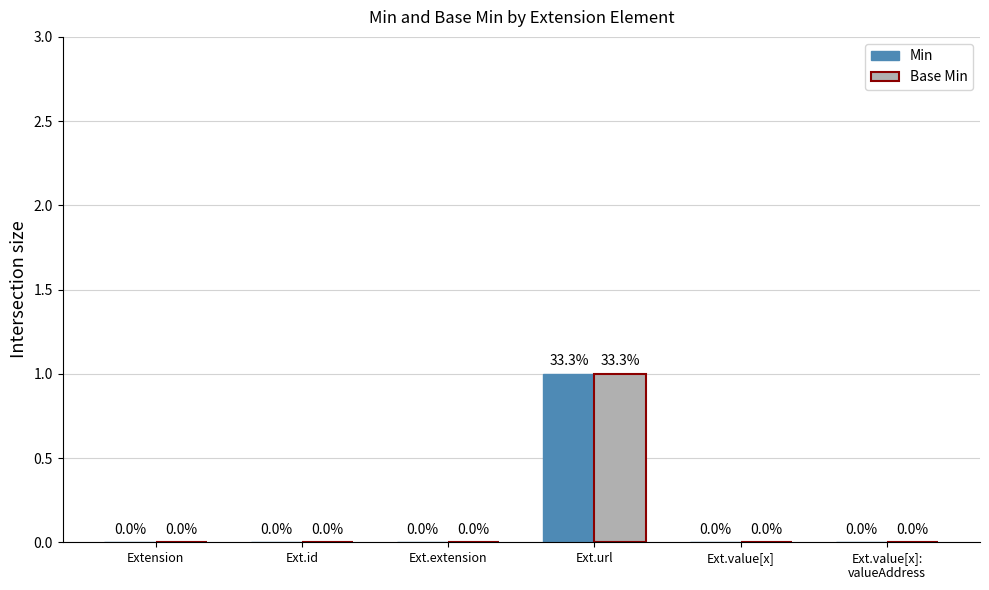

How many Base Min values are between 0 and 1?

6